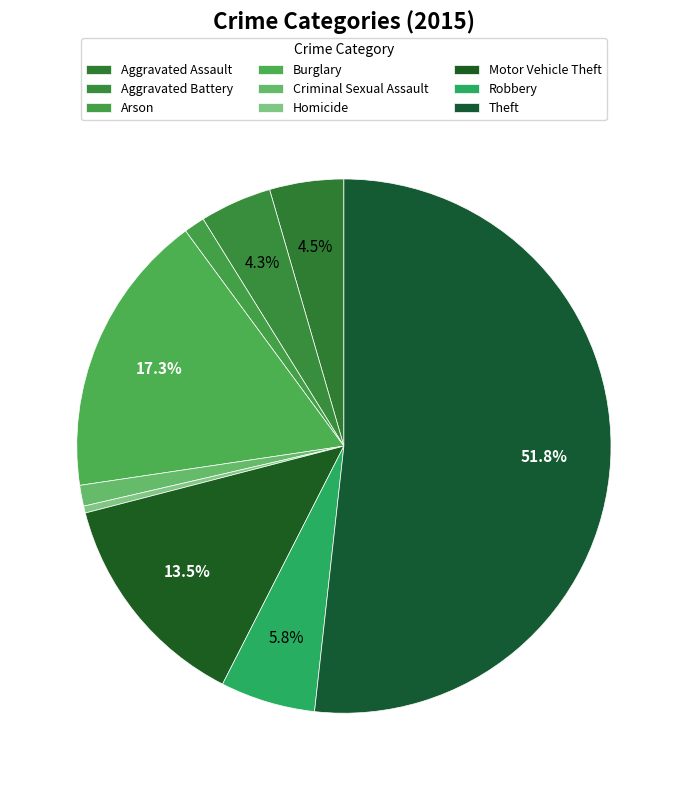

Rank the categories by value from lowest to highest.

Homicide, Arson, Criminal Sexual Assault, Aggravated Battery, Aggravated Assault, Robbery, Motor Vehicle Theft, Burglary, Theft